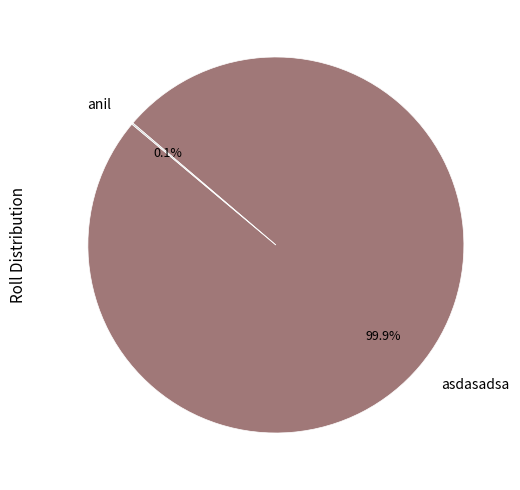

Which slice is the largest?

asdasadsa